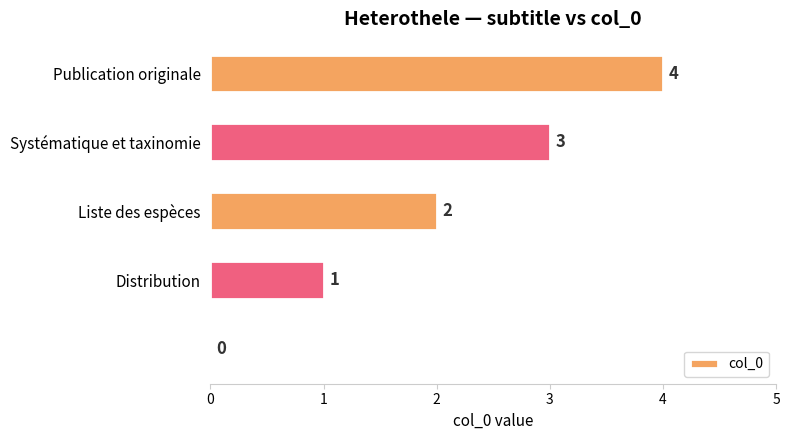

What is the sum of all values?

10